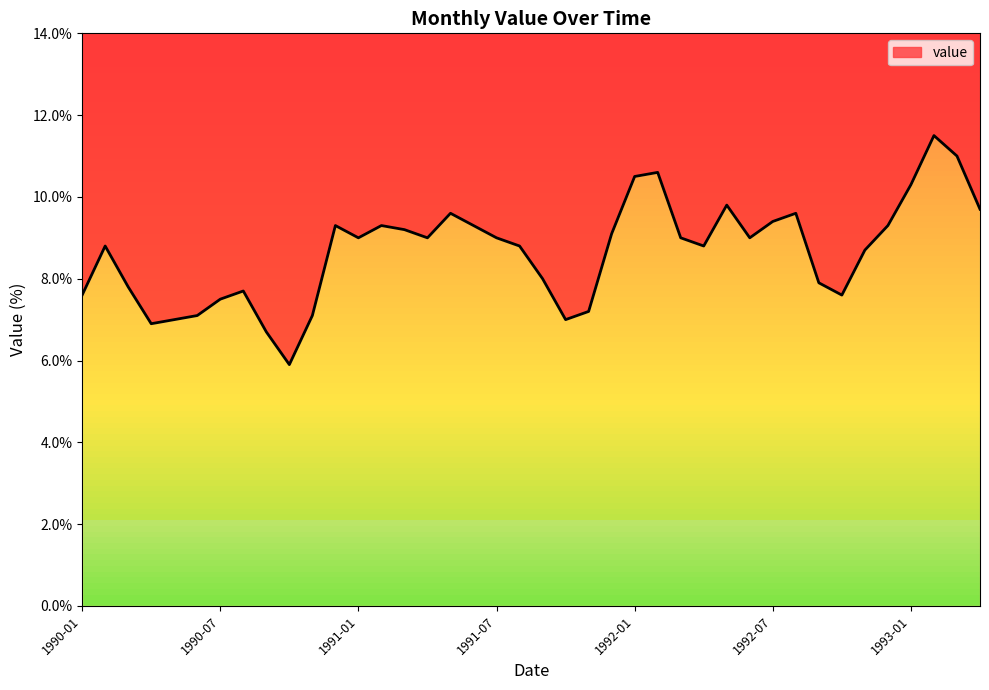

How many categories are shown in the chart?

40